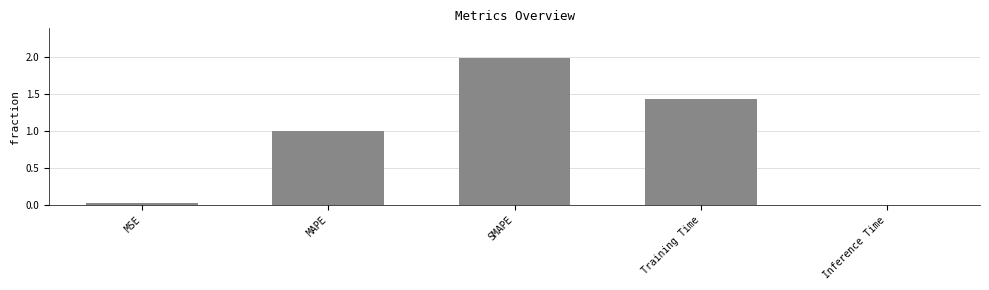

Which label corresponds to the largest value in the chart?

SMAPE